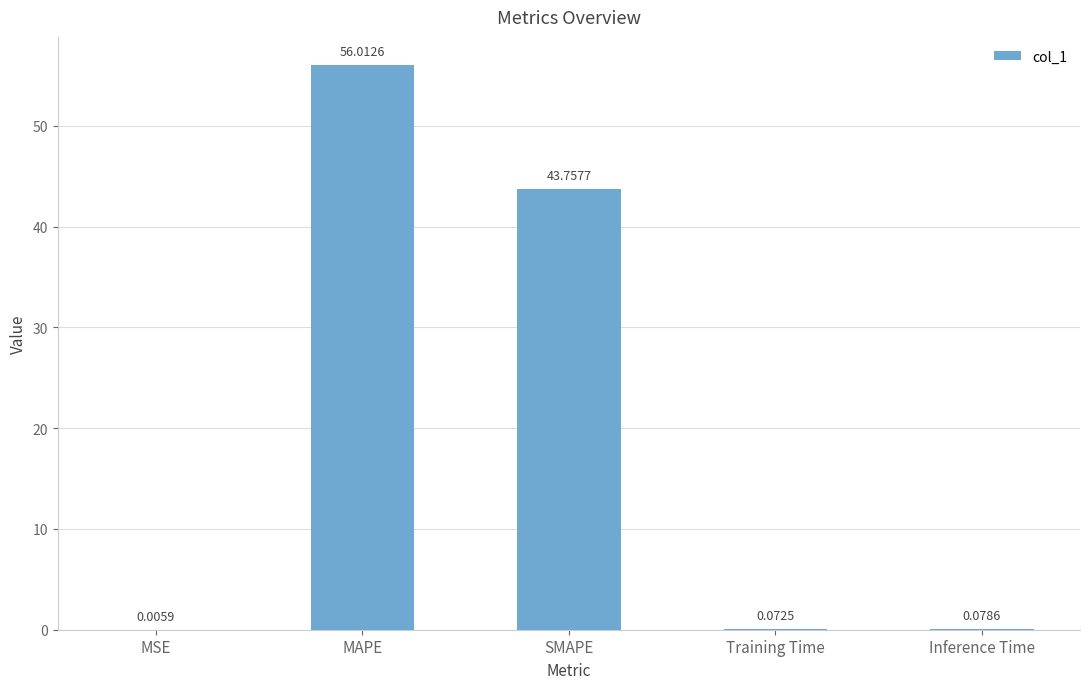

Where is the data nearest to the value 28?

SMAPE